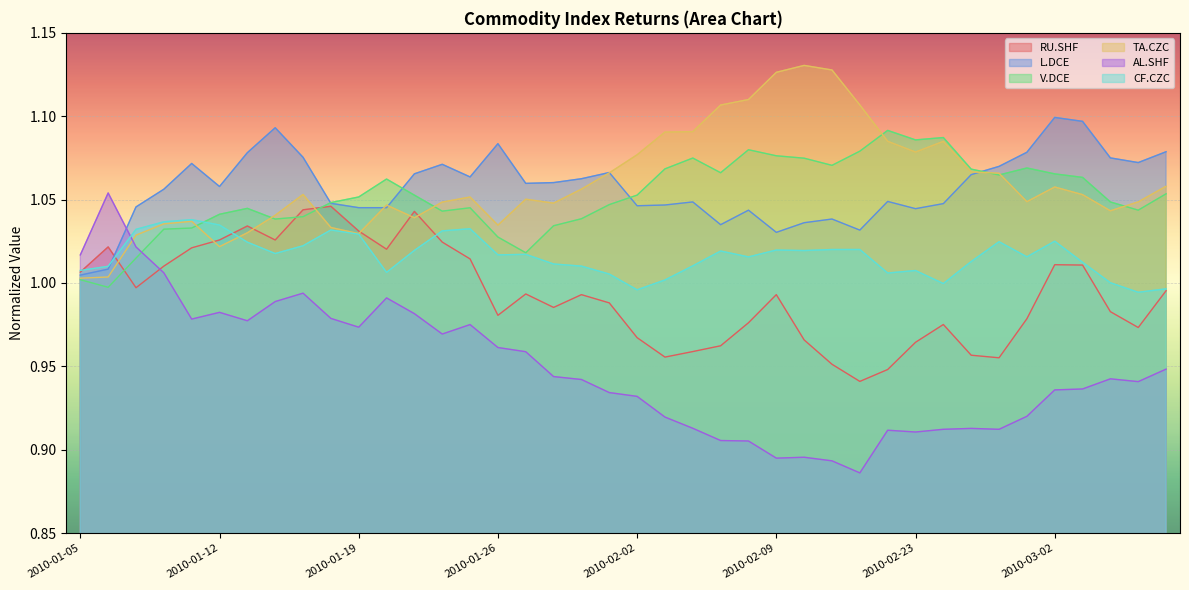

True or false: L.DCE and AL.SHF cross at least once.

True